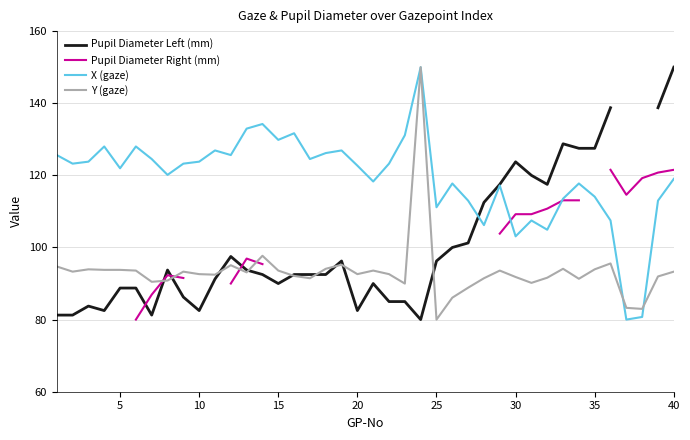

At which label does Y (gaze) reach its minimum?

25